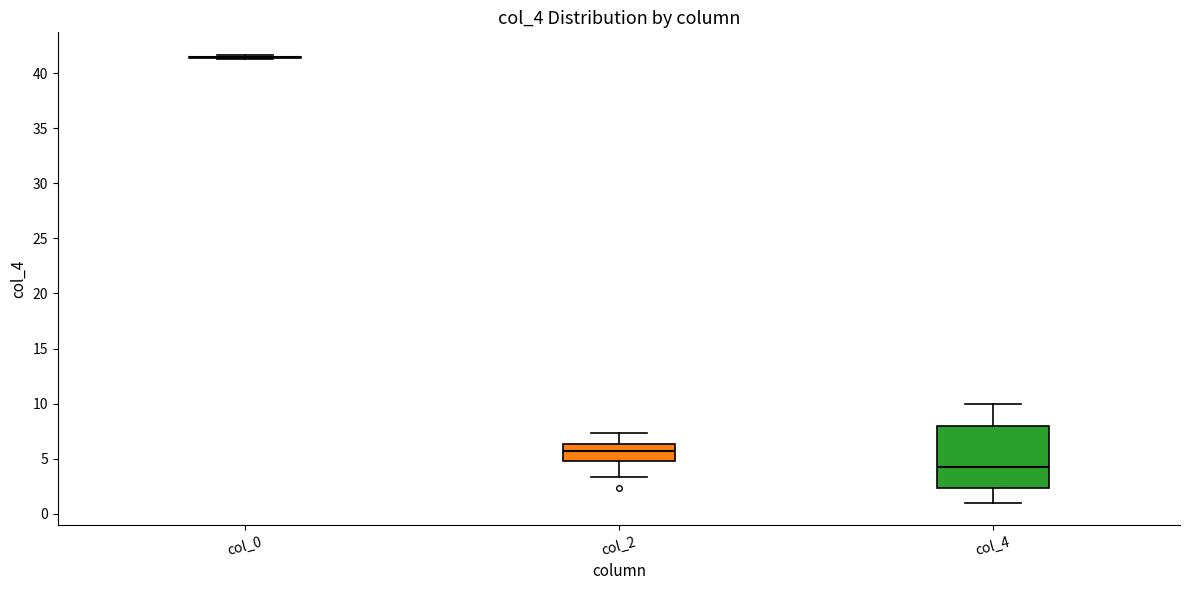

Comparing the boxes themselves (not the whiskers), which one is the tallest?

col_4